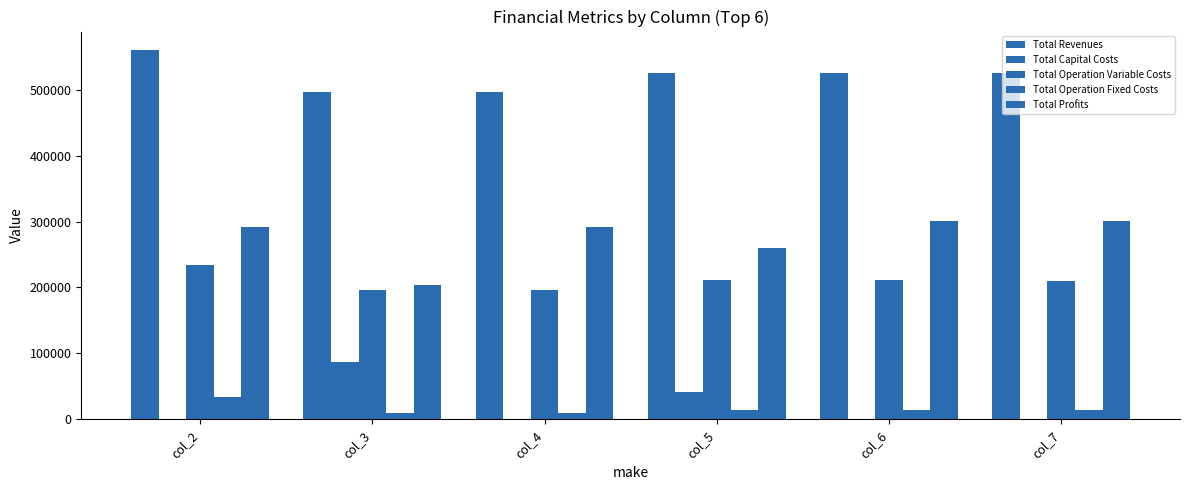

Reading left to right, extract all data points from this chart.

Total Revenues: 560112.4	496621.9	496621.9	525070.2	525070.2	525070.2
Total Capital Costs: 0.0	87200.0	0.0	40800.0	0.0	0.0
Total Operation Variable Costs: 234130.7	196525.8	195929.2	211712.4	211046.6	210379.9
Total Operation Fixed Costs: 33627.6	9163.5	9163.5	13451.0	13451.0	13451.0
Total Profits: 292354.1	203732.5	291529.2	259106.7	300572.5	301239.3